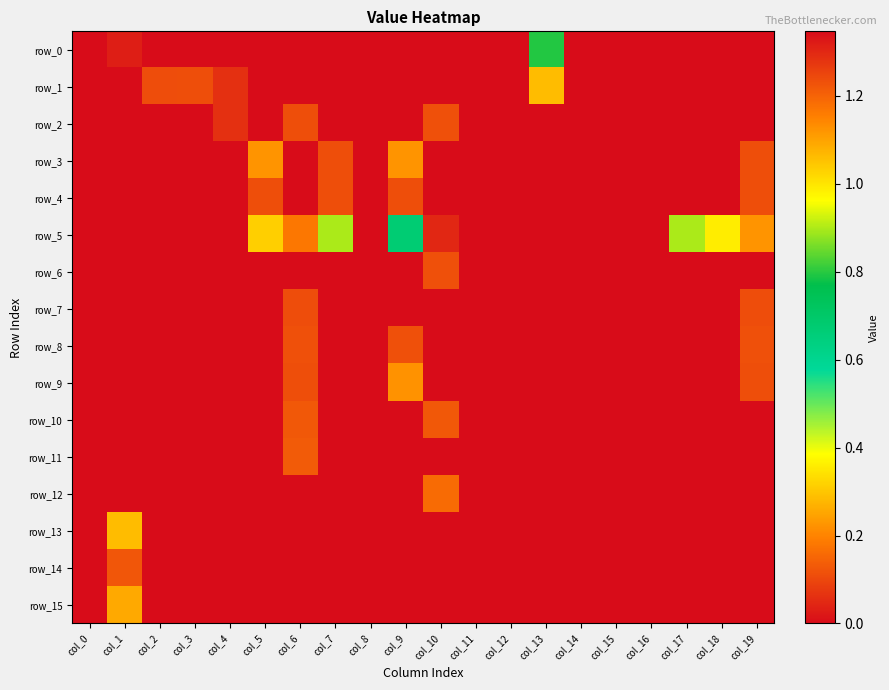

Where is row_9 nearest to the value 0?

col_0